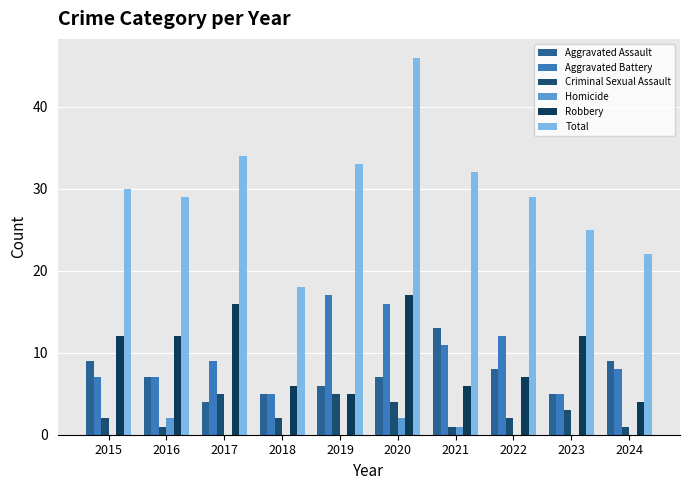

Which has a higher value, 2016 or 2019?

2016